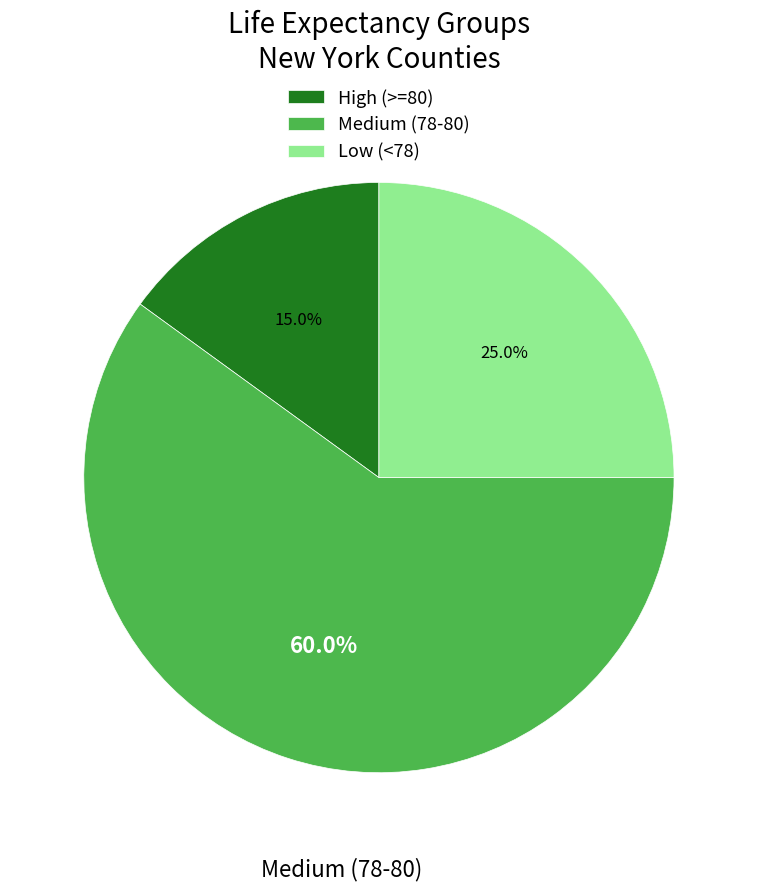

Is there any slice that represents more than half of the pie?

Yes